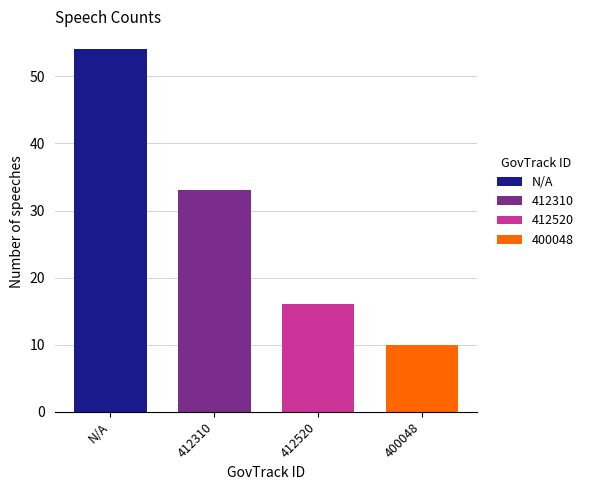

Reading left to right, transcribe all the data shown in this chart.

N/A=54	412310=33	412520=16	400048=10